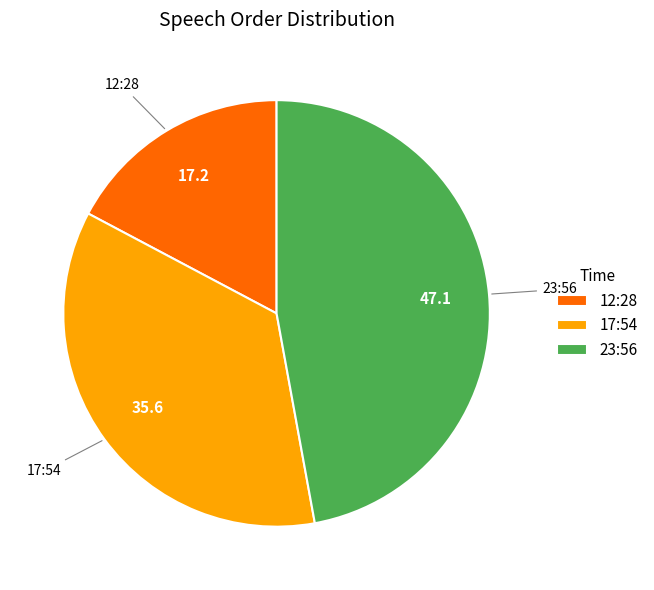

Rank the categories by value from highest to lowest.

23:56, 17:54, 12:28